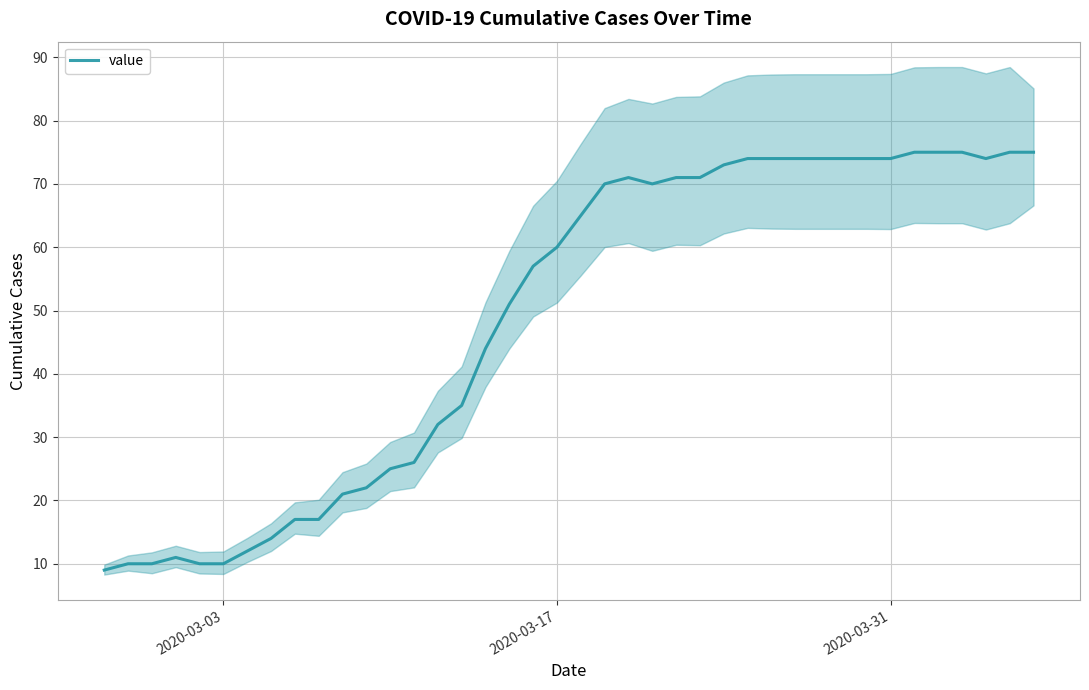

What is the average value?

49